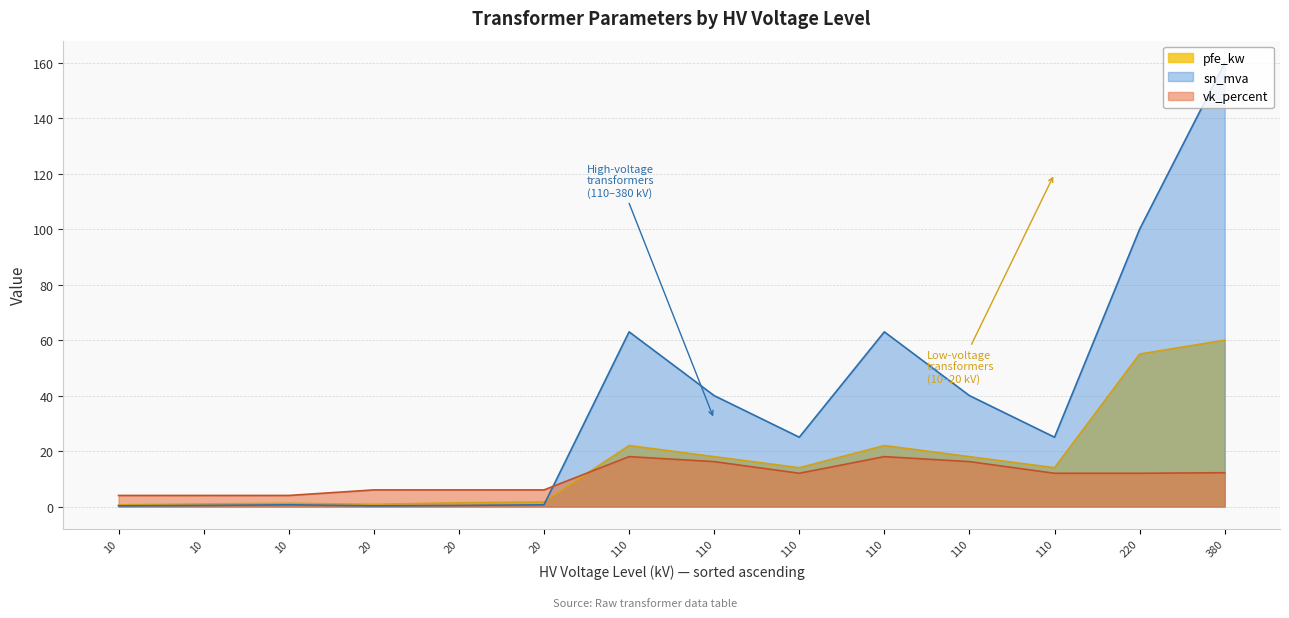

Does the chart have visible grid lines?

Yes